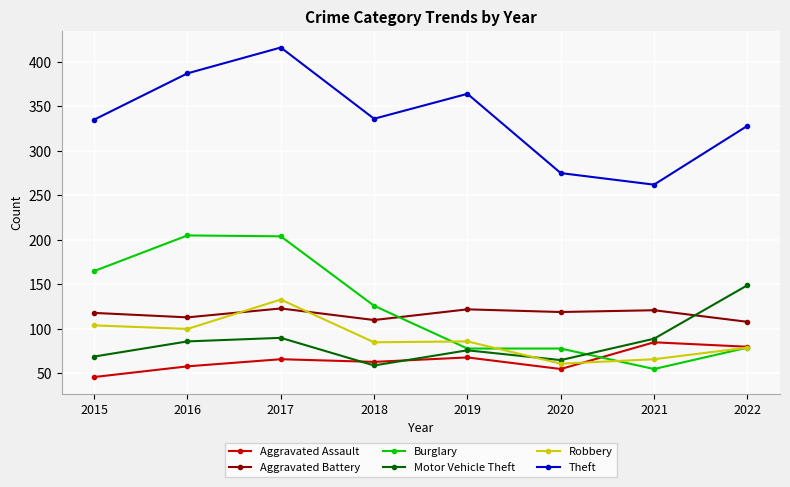

What is the total value across all series at 2017?

1032